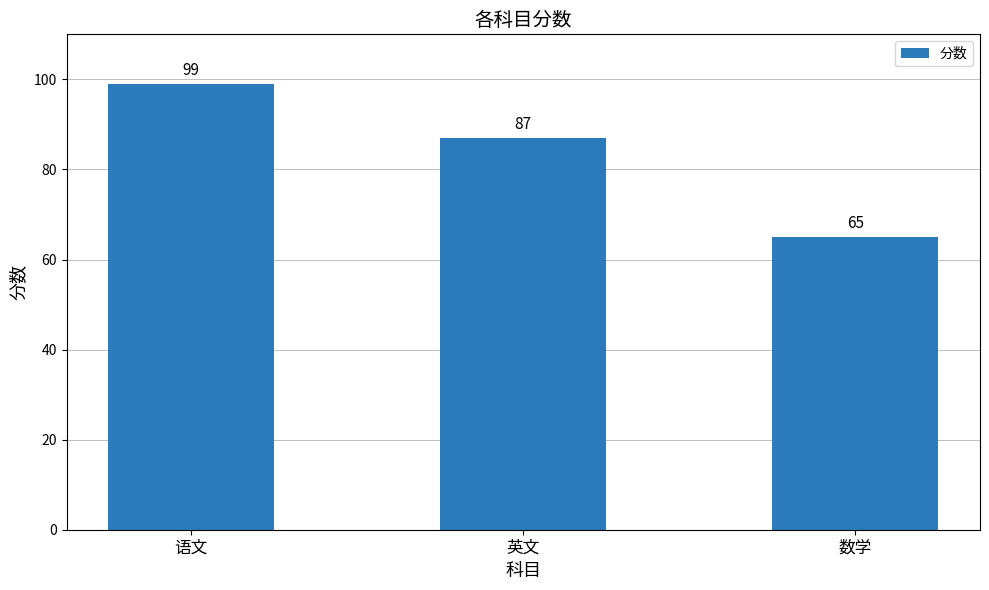

What is the minimum value shown in the chart?

65